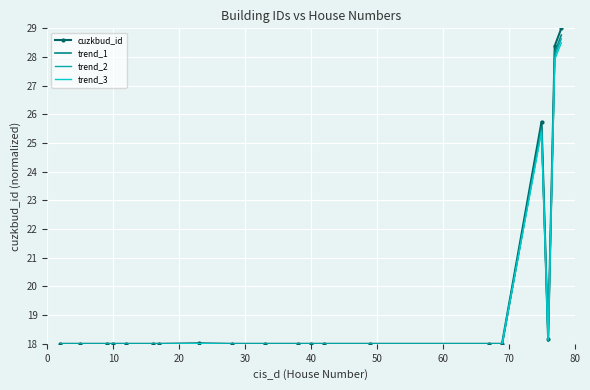

What is the highest value of the trend_1 series?

28.8